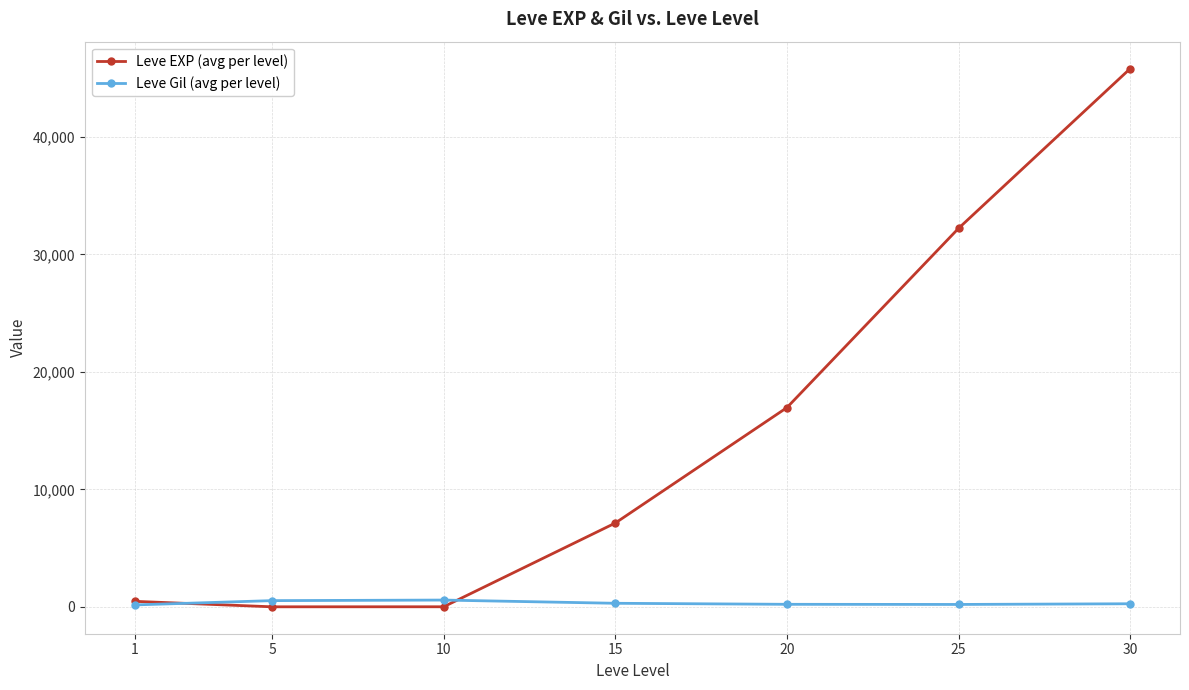

Which series has the largest total across all categories?

Leve EXP (avg per level)